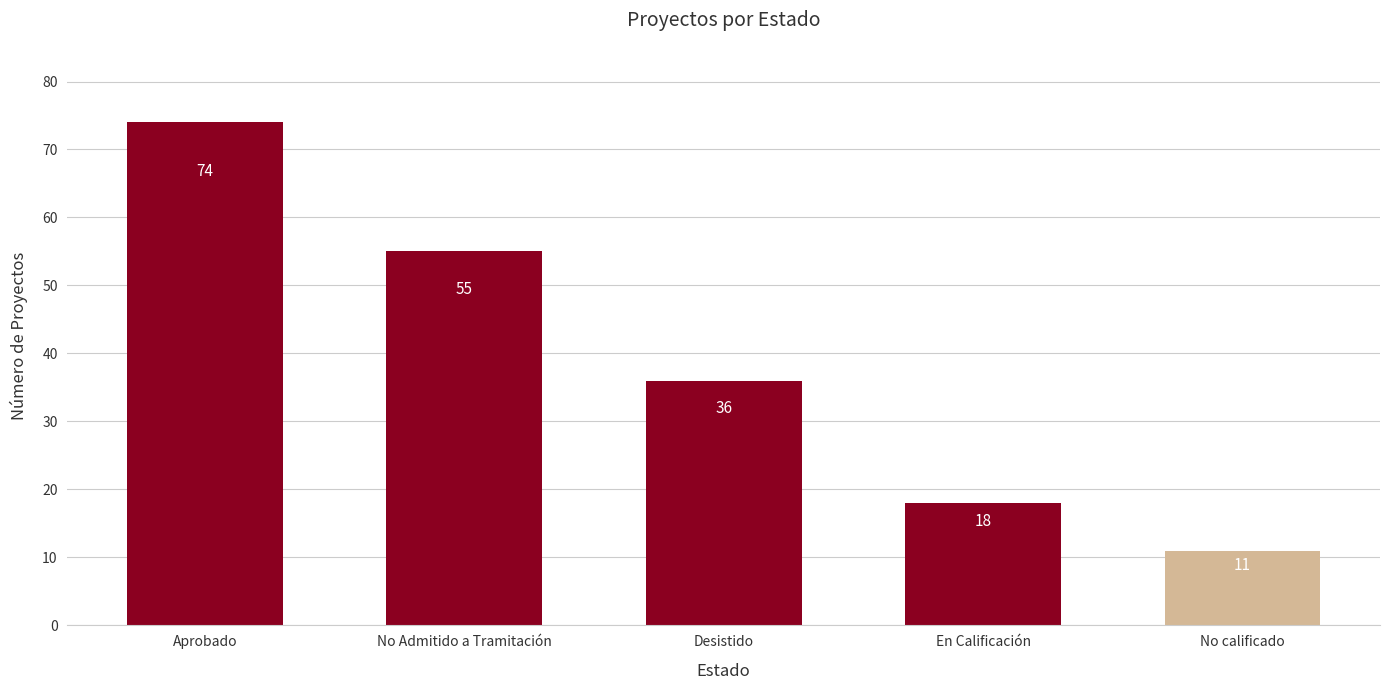

What is the approximate value at Aprobado?

74